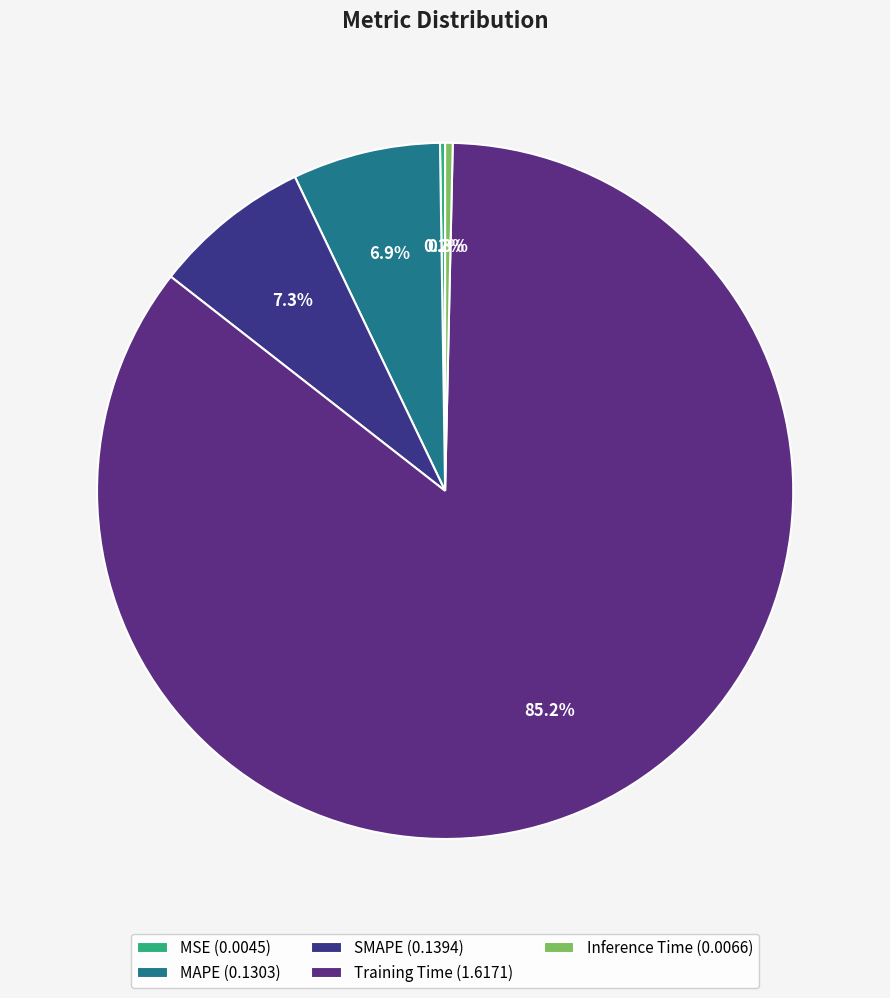

Is it true that MAPE is 7% of the pie?

True